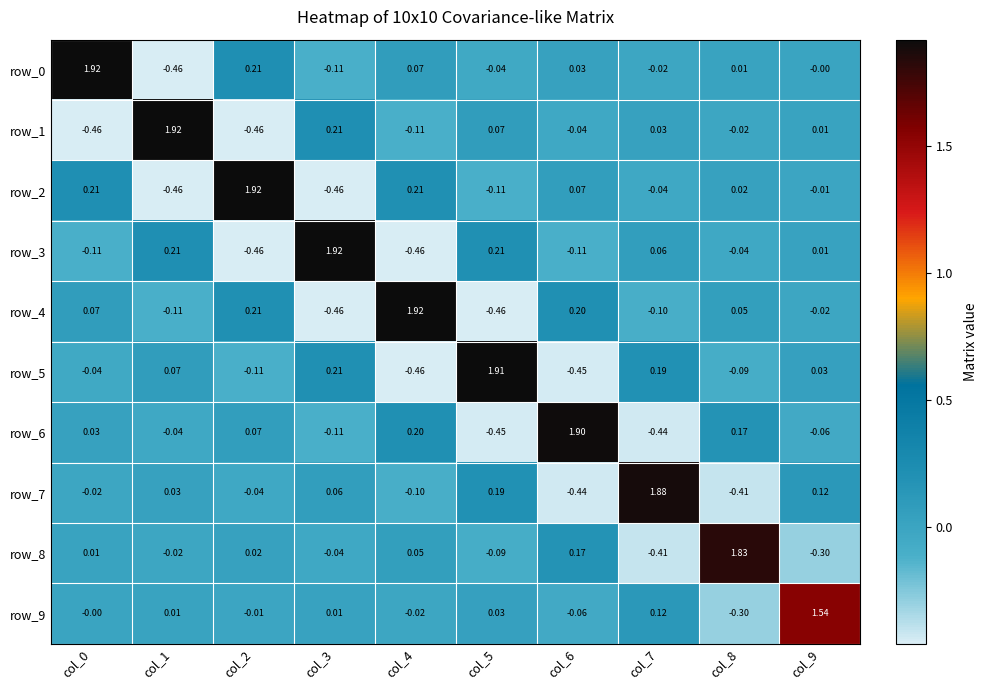

Is the value of row_5 at col_2 greater than the value of row_7 at col_3?

No